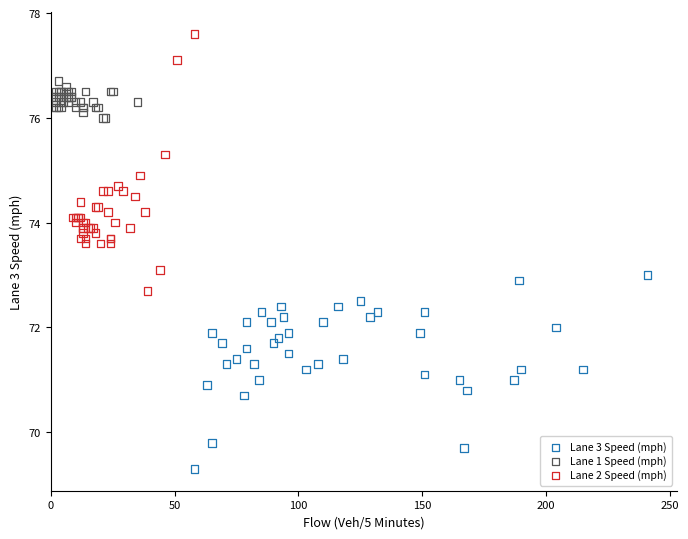

Which series reaches the maximum Y coordinate?

Lane 2 Speed (mph)